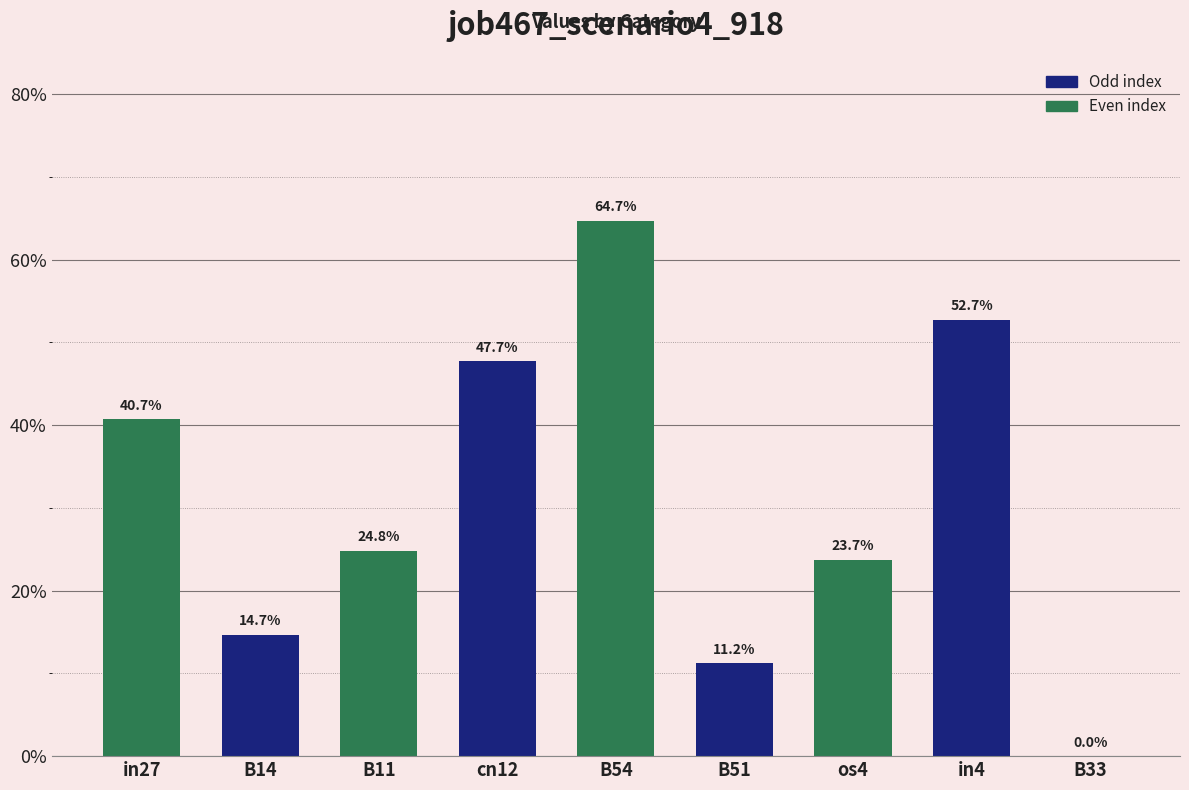

What is the maximum value shown in the chart?

0.6